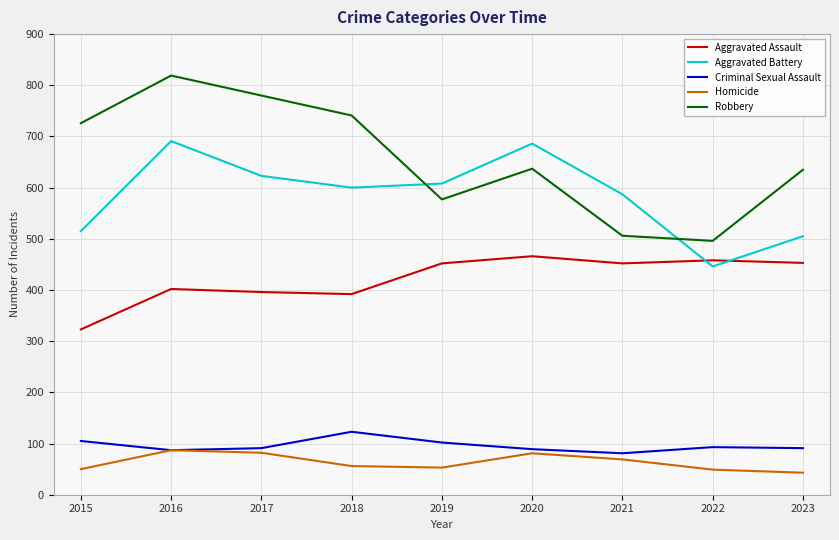

What is the difference between the Homicide values at 2019 and 2020?

28